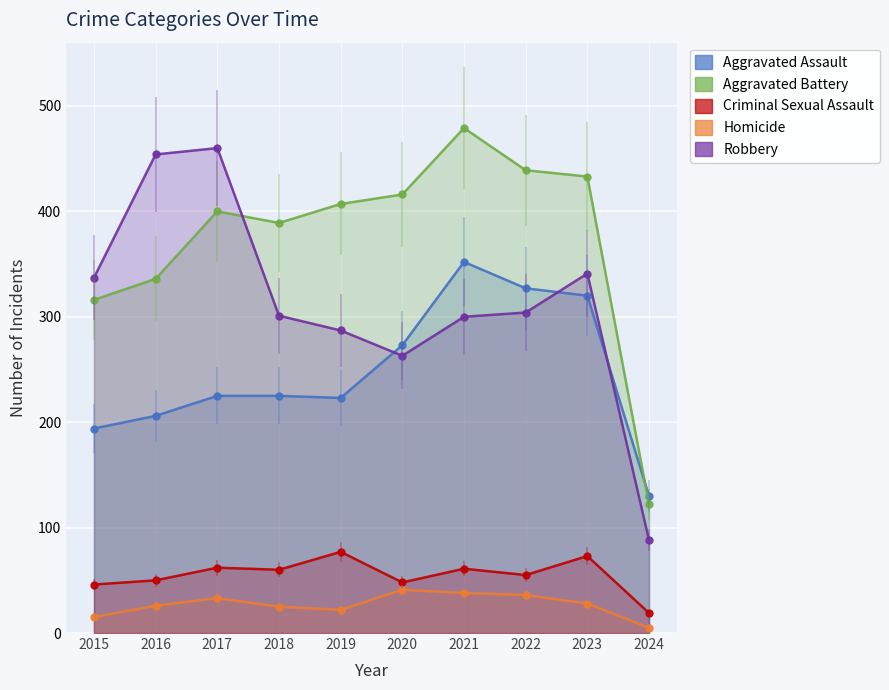

Which series has the largest range (max minus min)?

Robbery